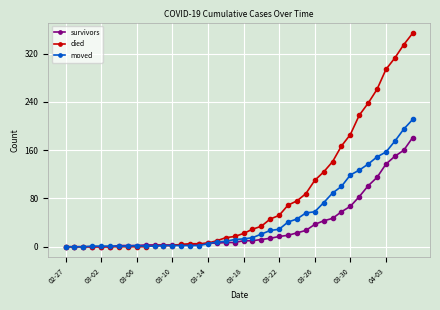

Which series has the largest total across all categories?

died